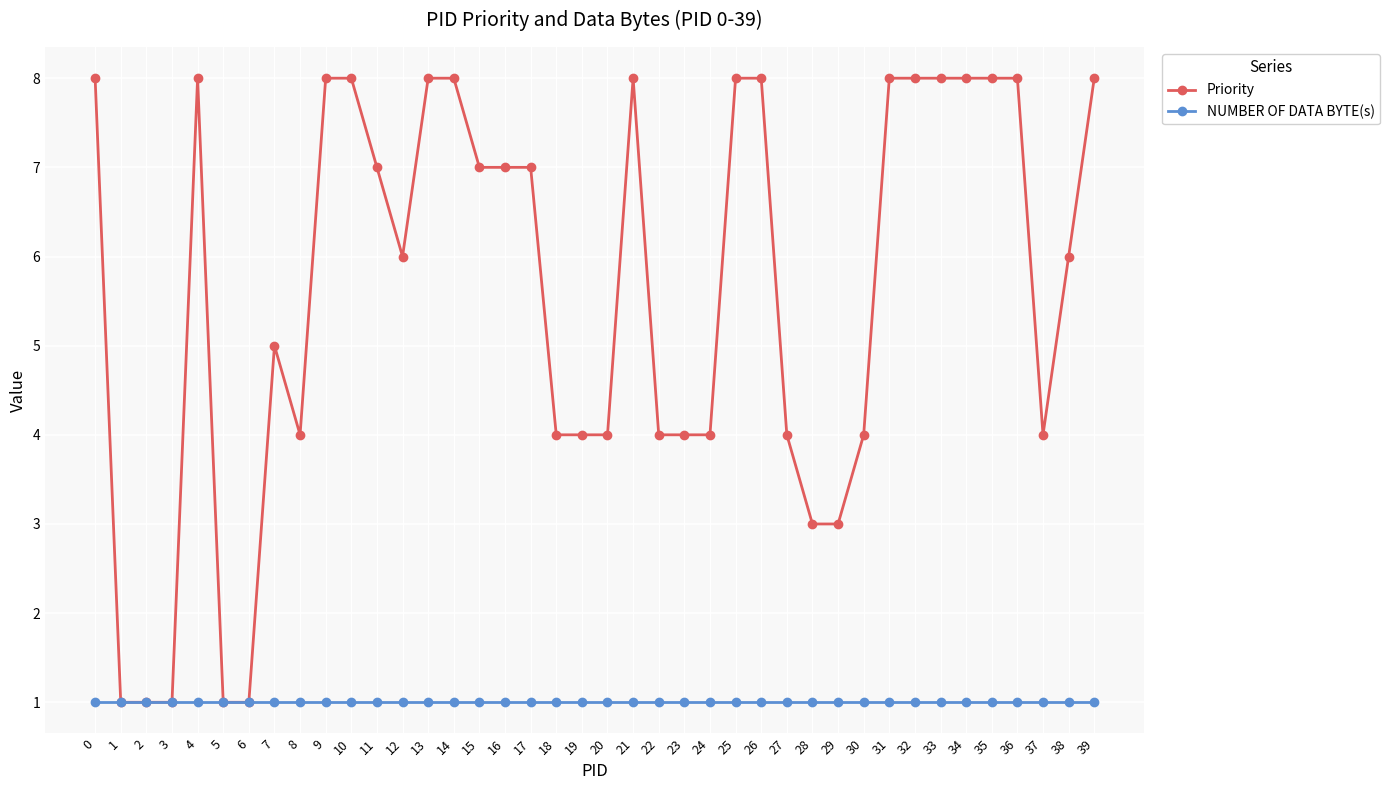

What is the value of the Priority point at the 36th from the left?

8